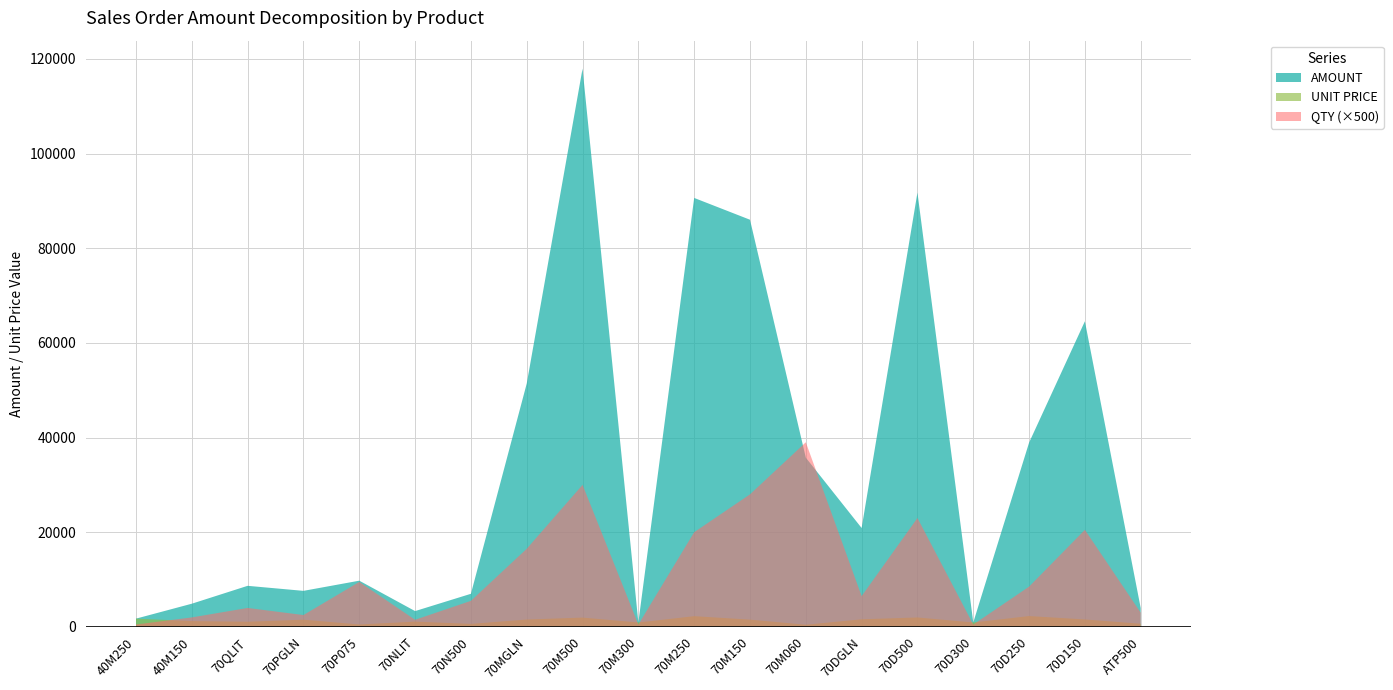

Reading left to right, list all the values displayed in this chart.

QTY: 1.0	4.0	8.0	5.0	19.0	3.0	11.0	33.0	60.0	1.0	40.0	56.0	78.0	13.0	46.0	1.0	17.0	41.0	6.0
UNIT PRICE: 1742.4	1224.1	1084.2	1521.9	513.7	1111.8	635.4	1557.6	1965.7	932.5	2265.4	1535.9	458.3	1606.8	1994.5	932.5	2289.6	1574.6	662.4
AMOUNT: 1742.4	4896.5	8673.6	7609.6	9759.9	3335.5	6989.1	51400.6	117944.1	932.5	90617.9	86011.7	35747.7	20888.2	91746.8	932.5	38923.8	64559.8	3974.3